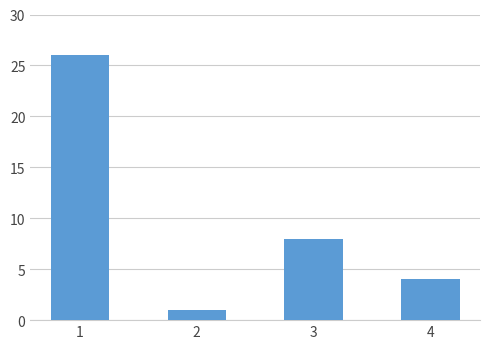

How many bars are there in total?

4